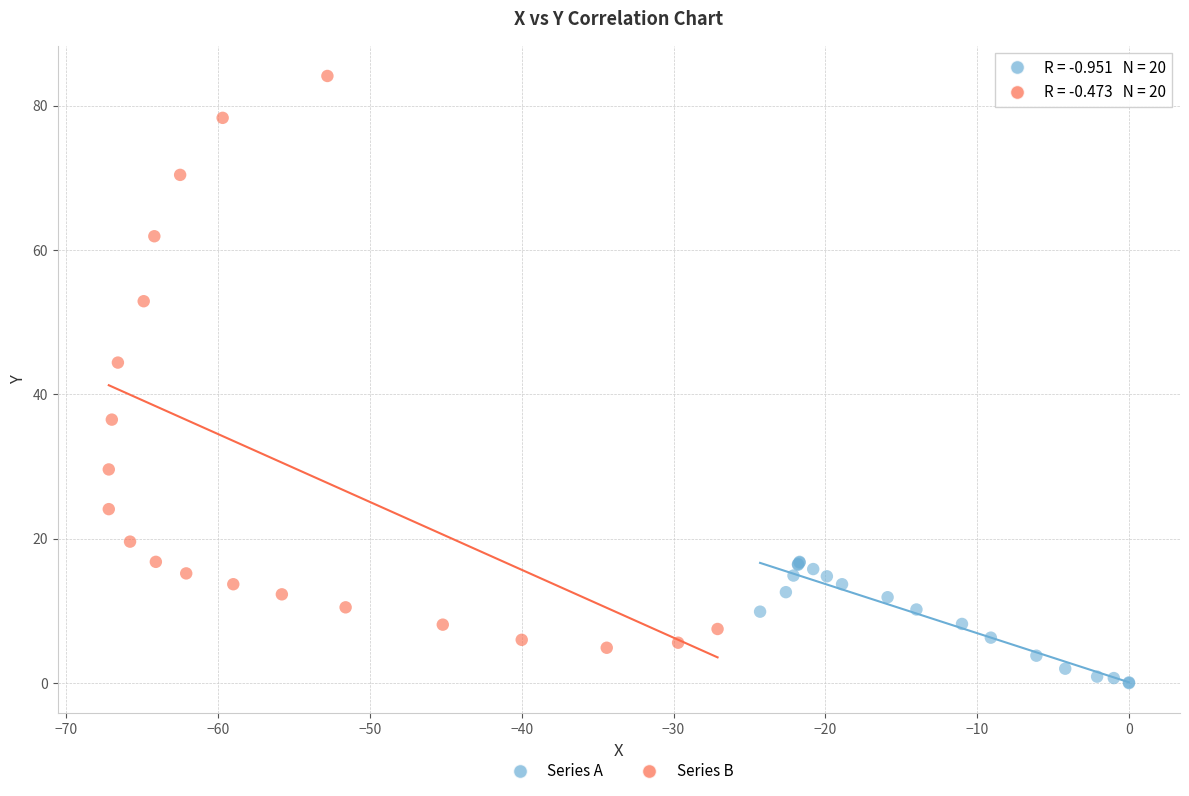

Which series contains the highest Y value?

Series B